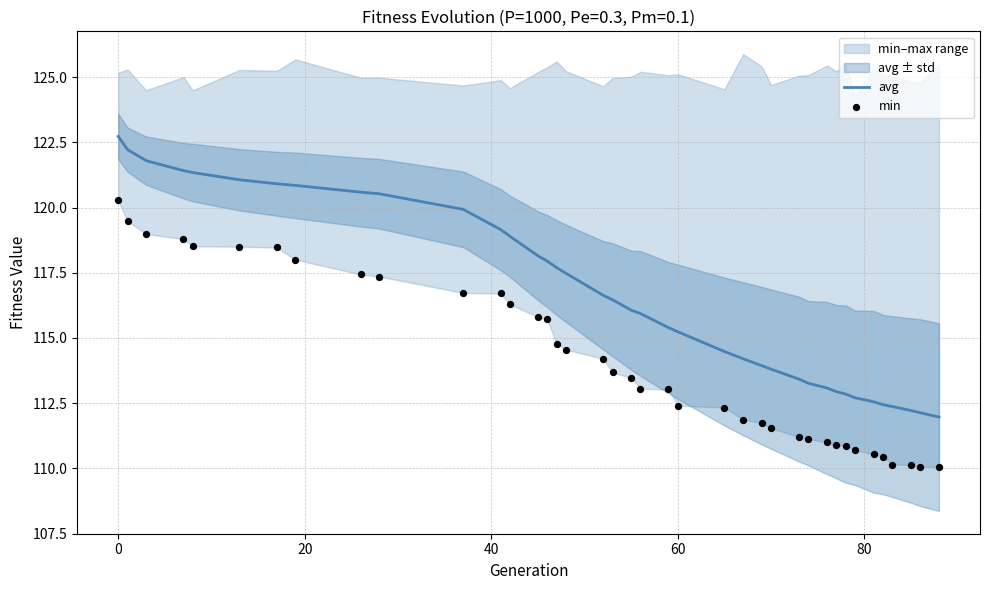

What is the lowest value of the avg series?

112.0